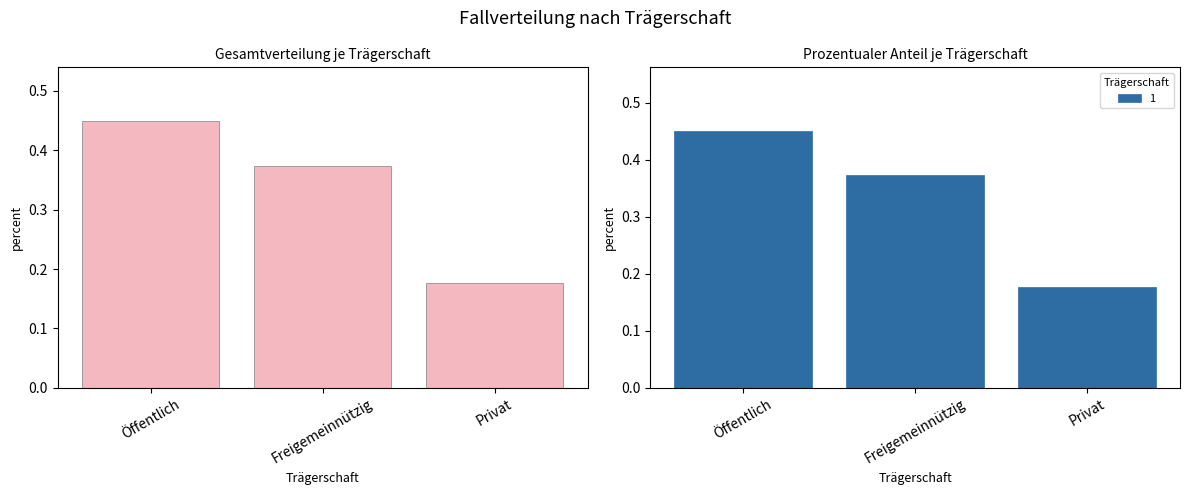

How many series are shown in this chart?

1